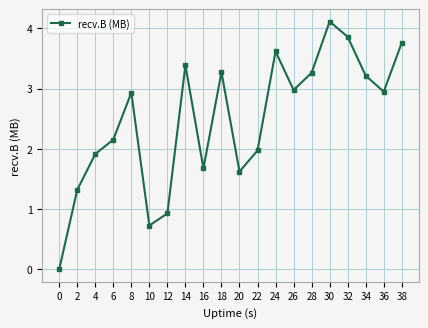

What is the value of the 18th point from the left?

3.2